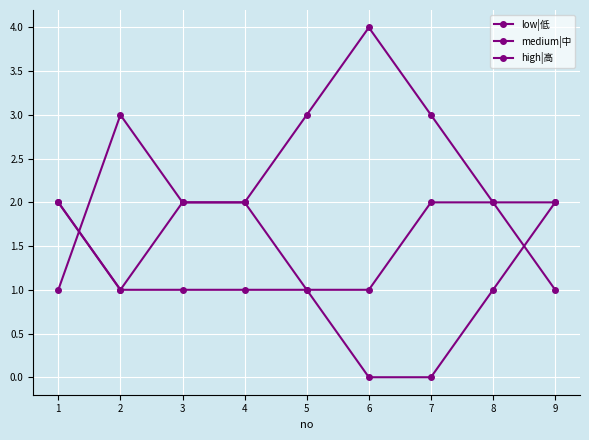

Count the number of categories in the chart.

9